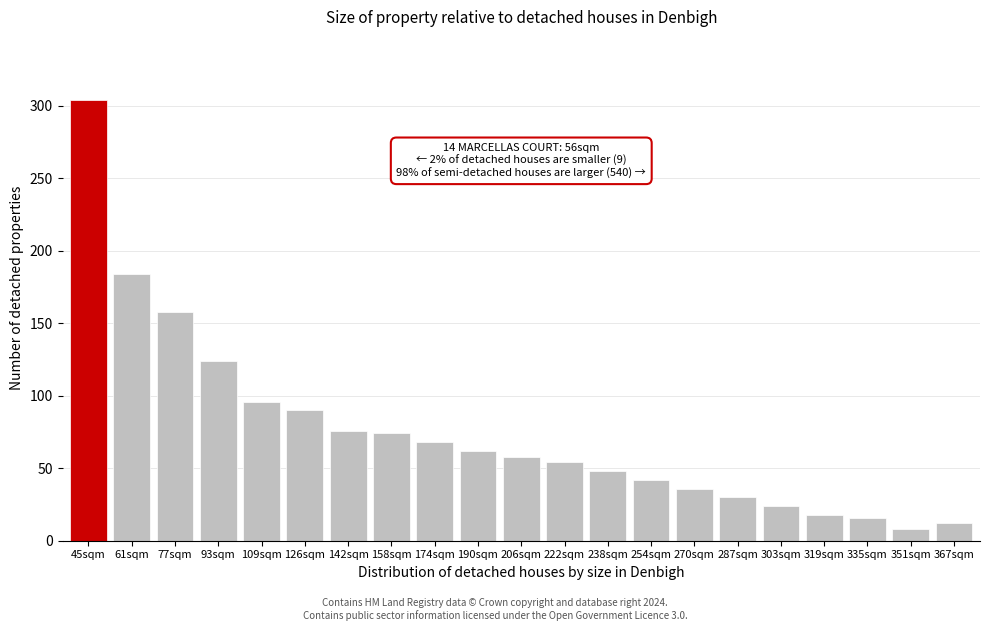

Reading left to right, list all the values displayed in this chart.

45sqm=304	61sqm=184	77sqm=158	93sqm=124	109sqm=96	126sqm=90	142sqm=76	158sqm=74	174sqm=68	190sqm=62	206sqm=58	222sqm=54	238sqm=48	254sqm=42	270sqm=36	287sqm=30	303sqm=24	319sqm=18	335sqm=16	351sqm=8	367sqm=12